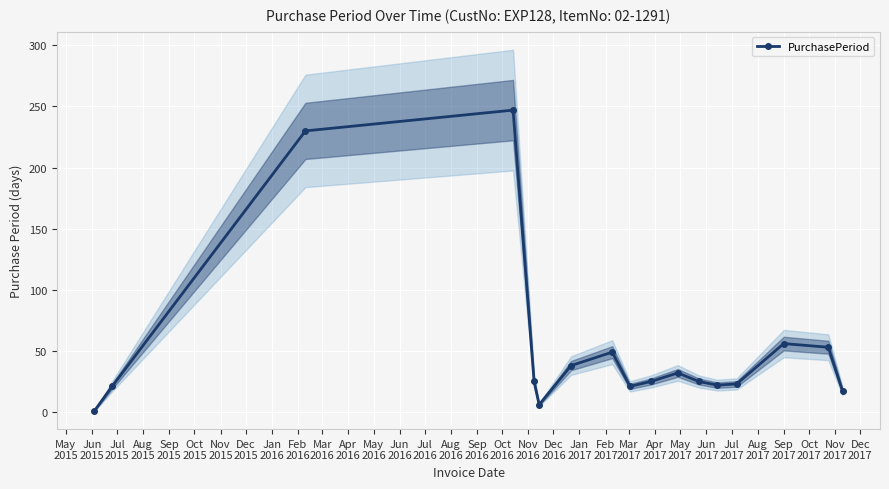

True or false: PurchasePeriod has more than 1 interior local peaks.

True